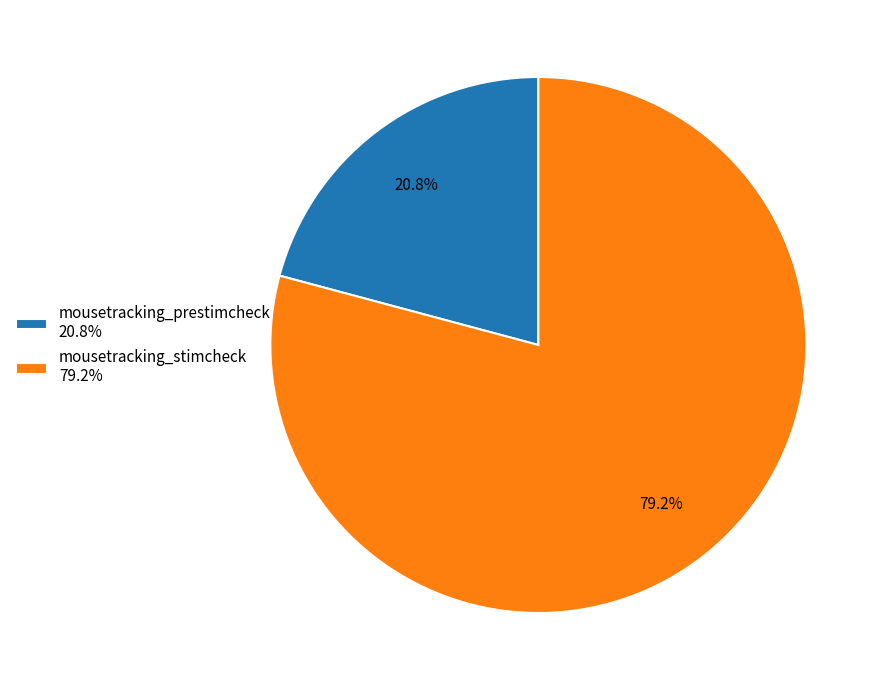

To the nearest percent, what percentage of the pie is mousetracking_stimcheck?

79%